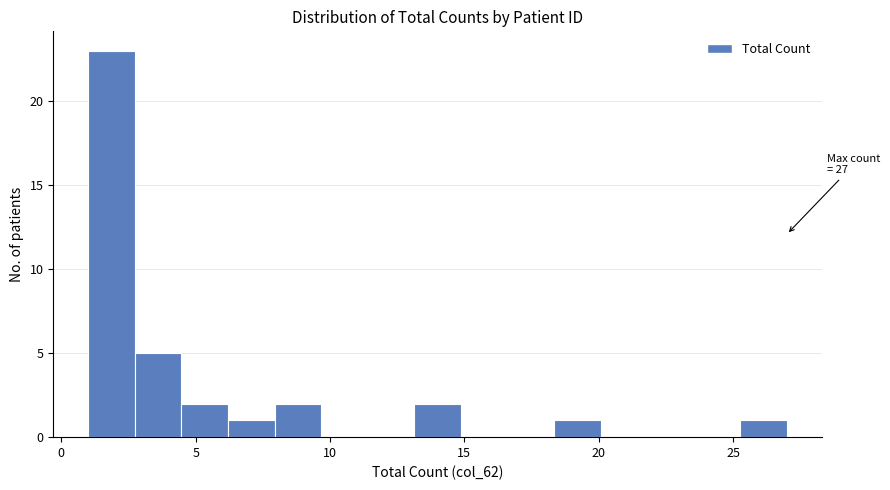

Read against the x-axis, roughly where is the centre of the tallest bar?

2.0